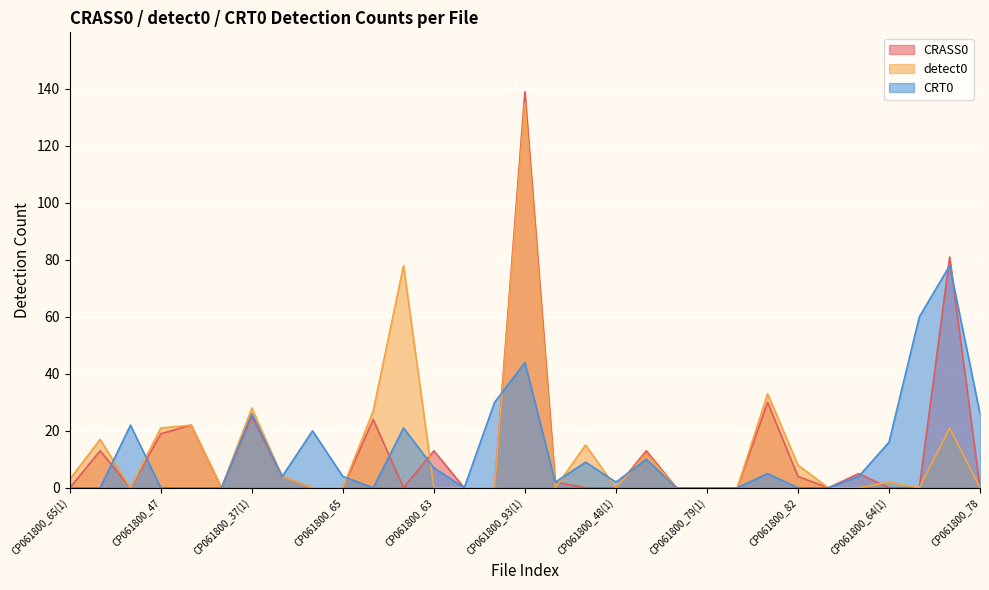

The value of CRT0 at CP061800_93(1) is 76. True or false?

False